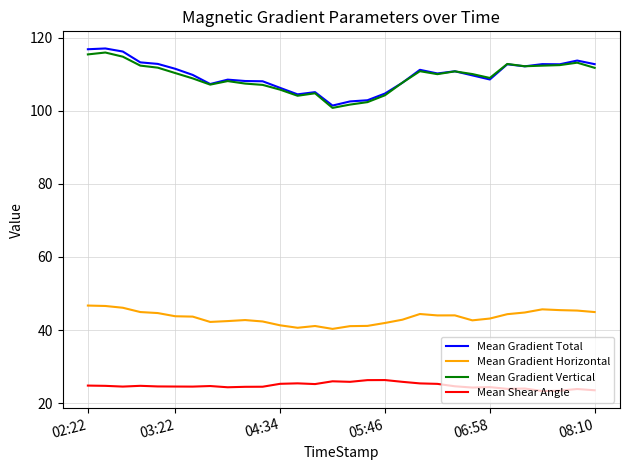

What is the difference between the second highest and minimum values in the Mean Shear Angle series?

3.0